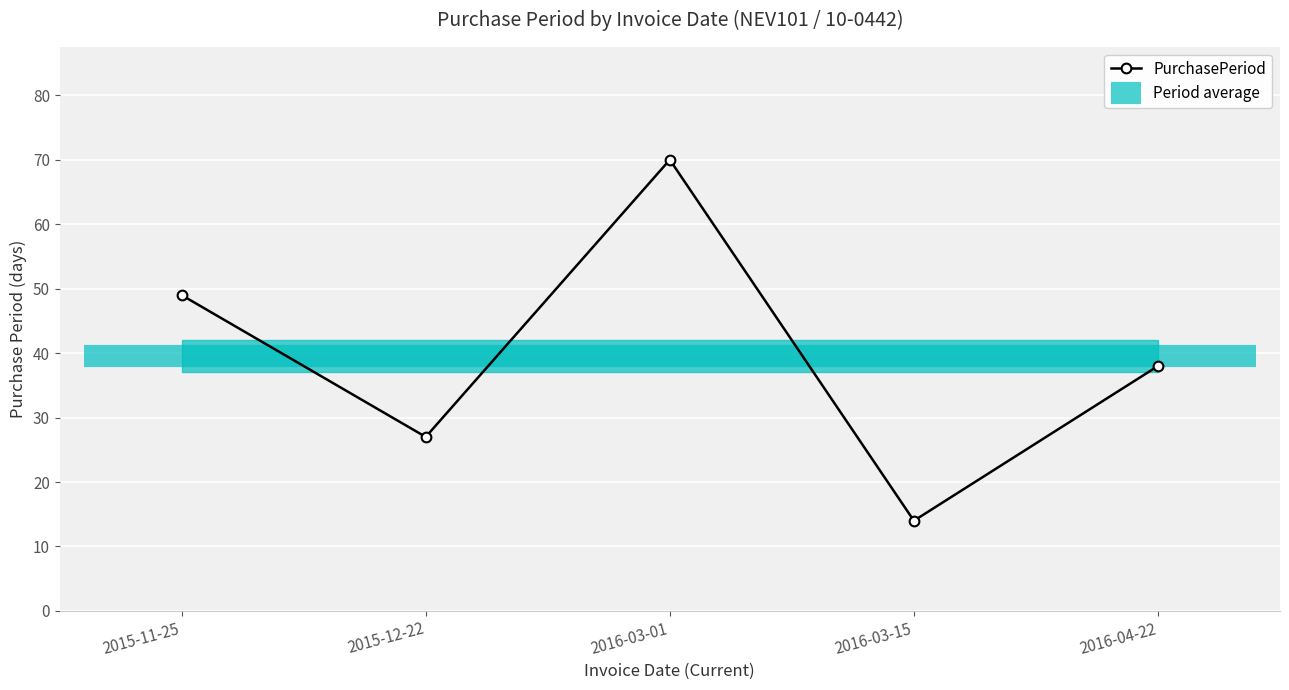

What is the label of the 3rd point from the right?

2016-03-01